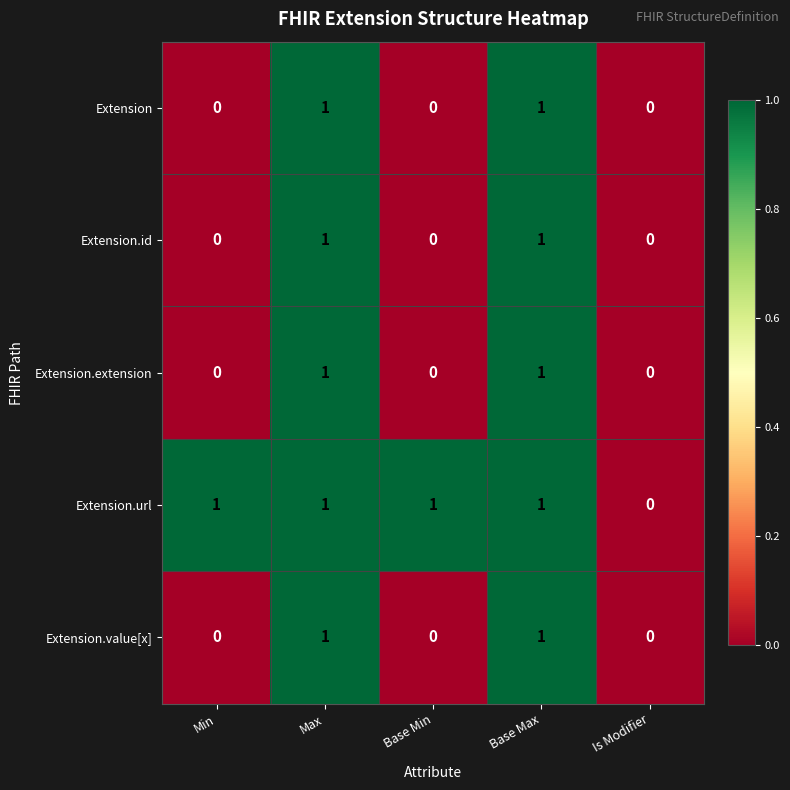

How many distinct data groups are displayed?

5